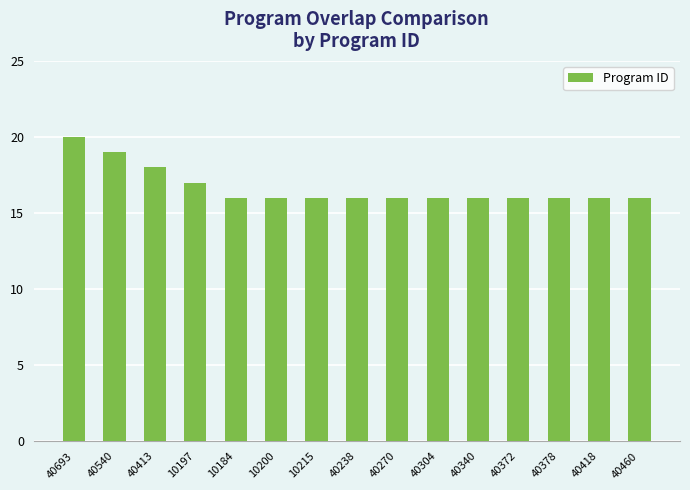

What is the difference between the maximum and minimum values?

4